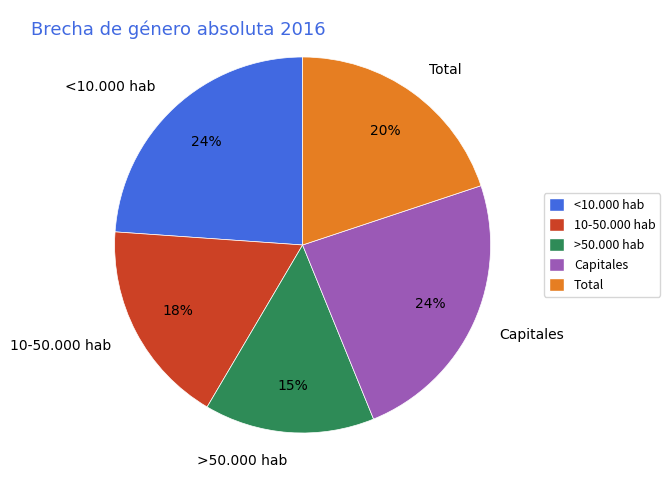

Count the number of slices in the pie.

5